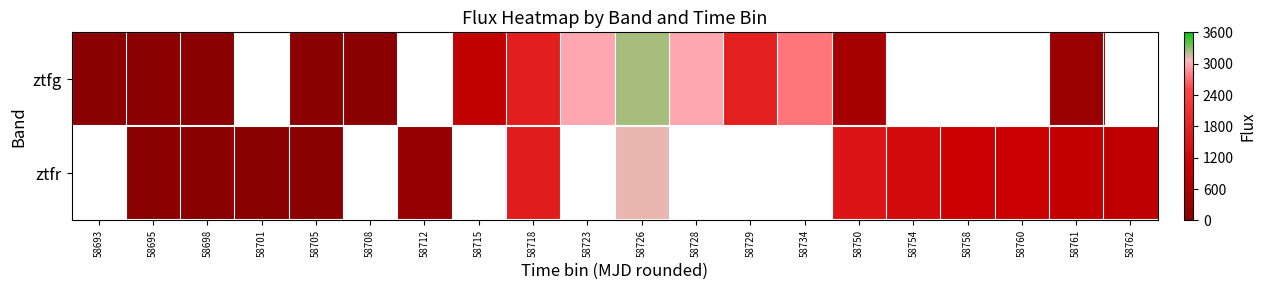

Which series has the widest spread of values?

ztfg